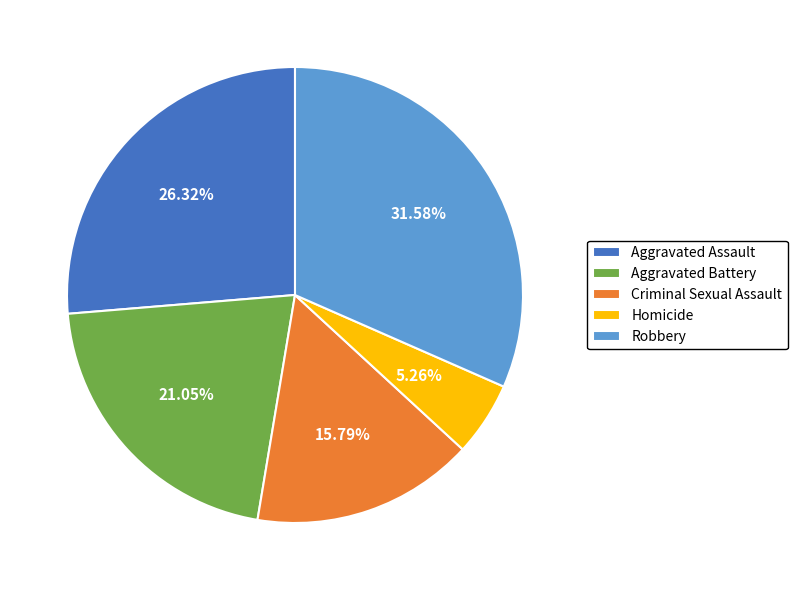

To the nearest percent, what is the difference between the largest and smallest slice percentages?

26%